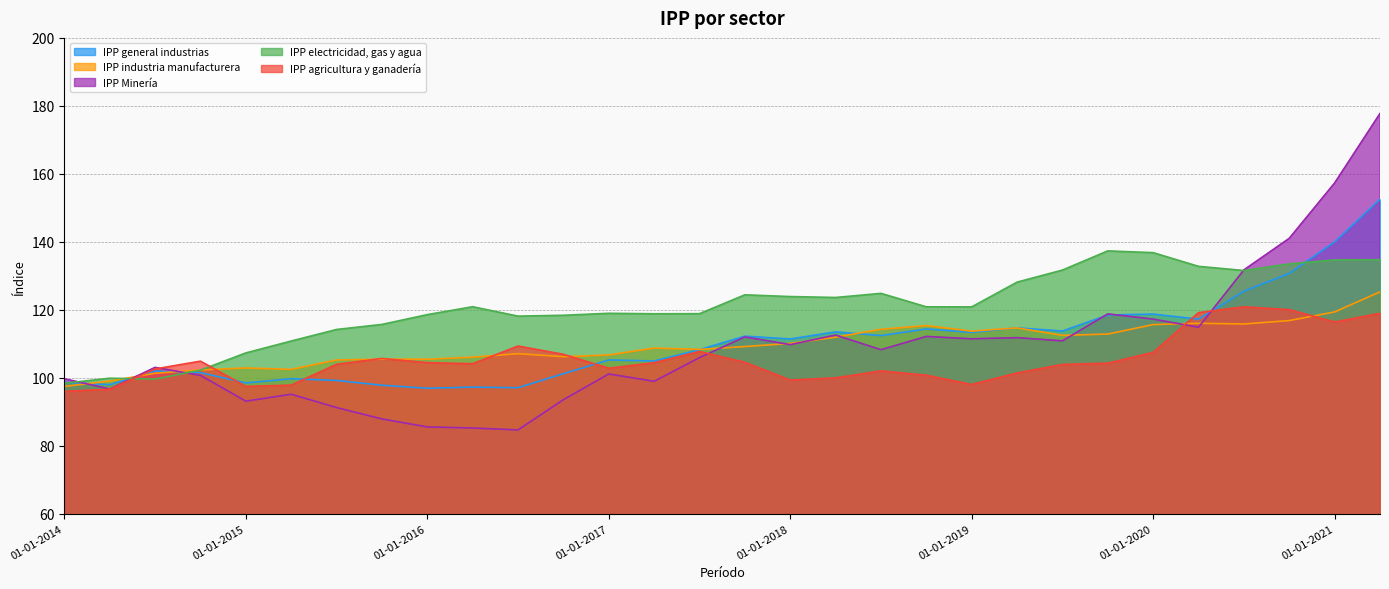

Where is the first local minimum for IPP Minería?

01-04-2014